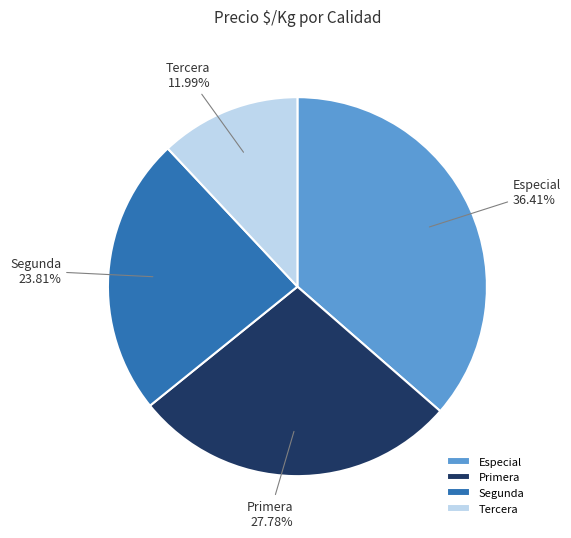

Which category has the biggest portion of the pie?

Especial